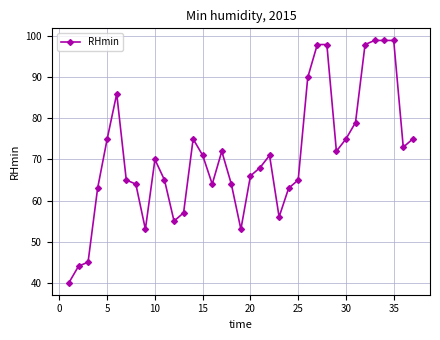

What is the maximum value shown in the chart?

99